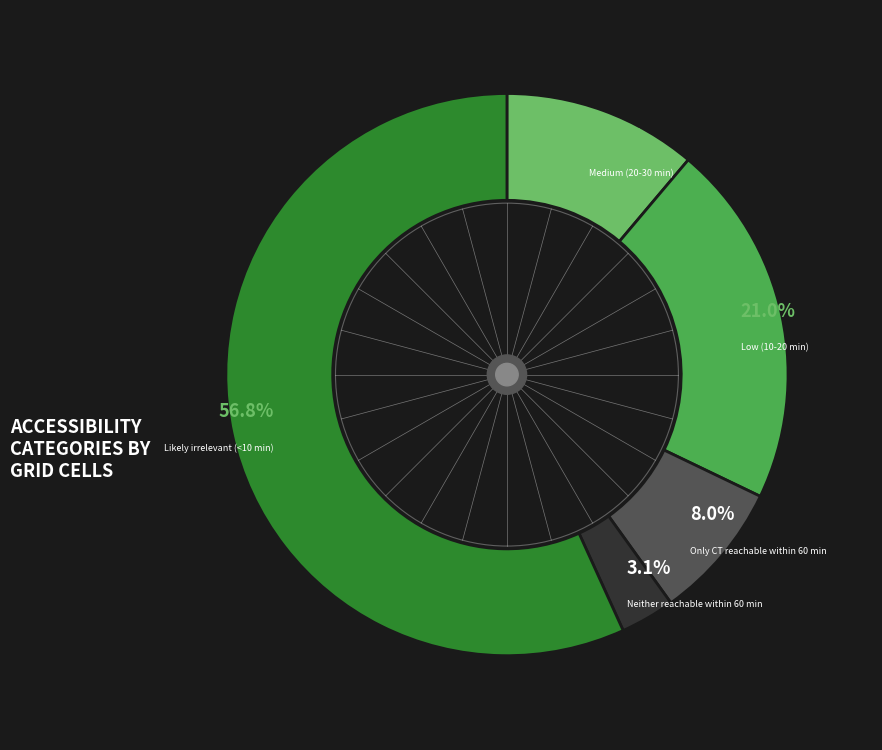

Does Likely irrelevant (<10 min) represent more than half of the total?

Yes